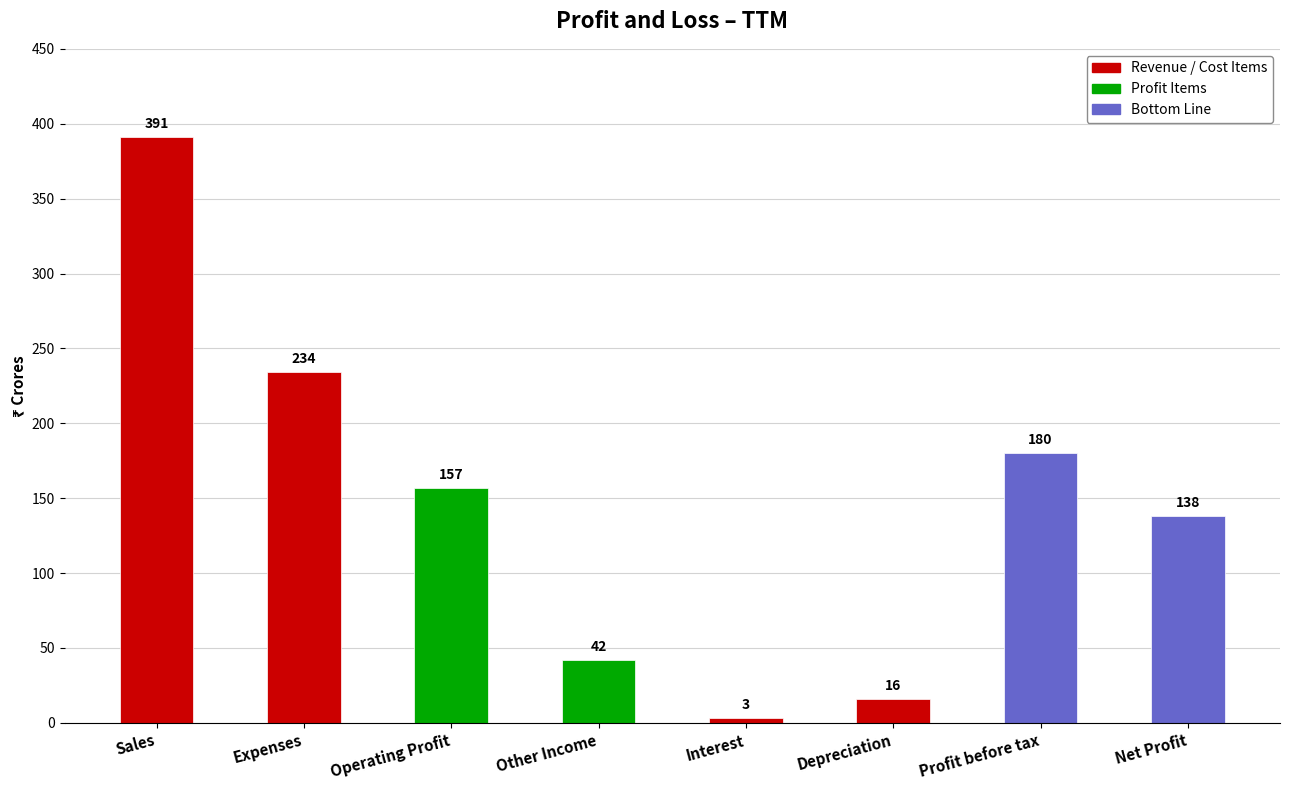

List the labels in order of value, smallest first.

Interest, Depreciation, Other Income, Net Profit, Operating Profit, Profit before tax, Expenses, Sales